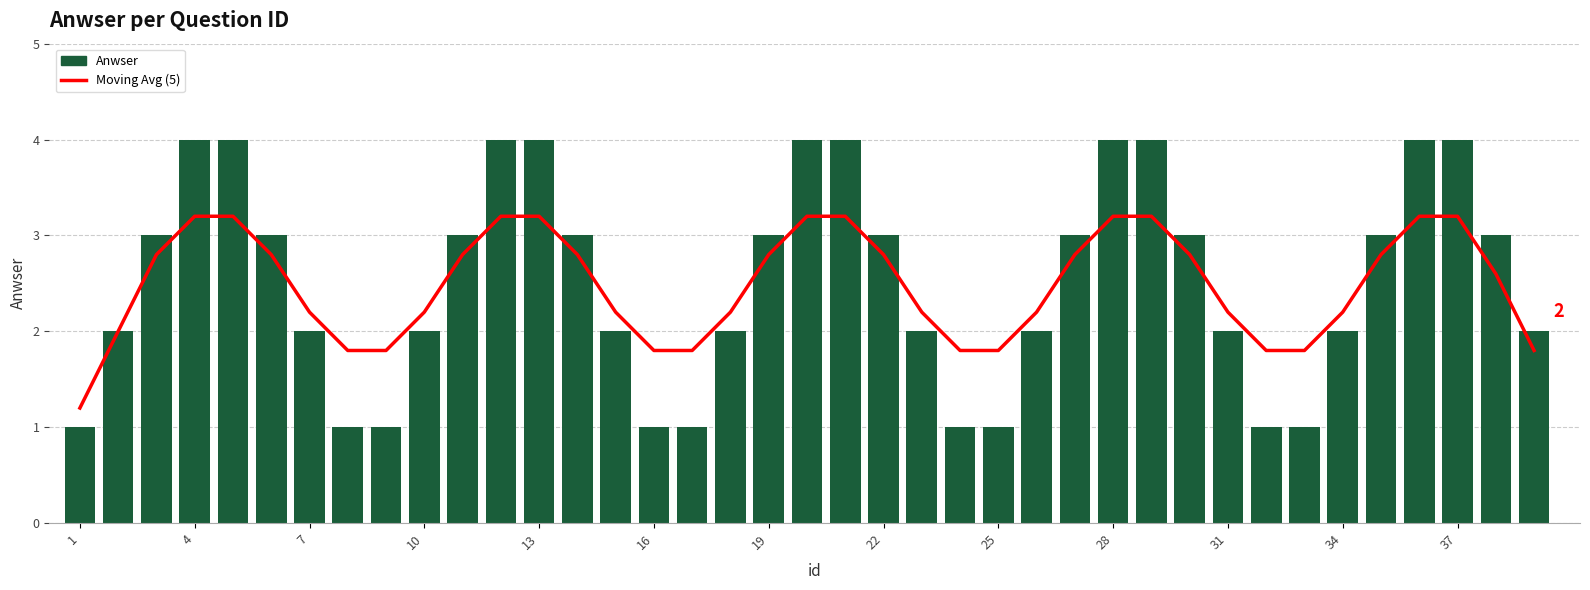

Count the number of categories in the chart.

39